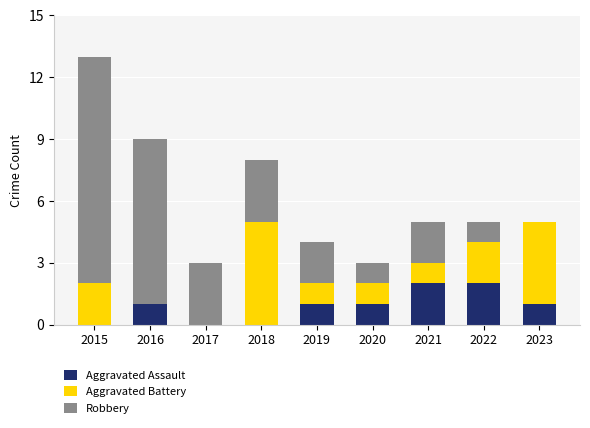

What are all the series names shown in the legend?

Aggravated Assault, Aggravated Battery, Robbery